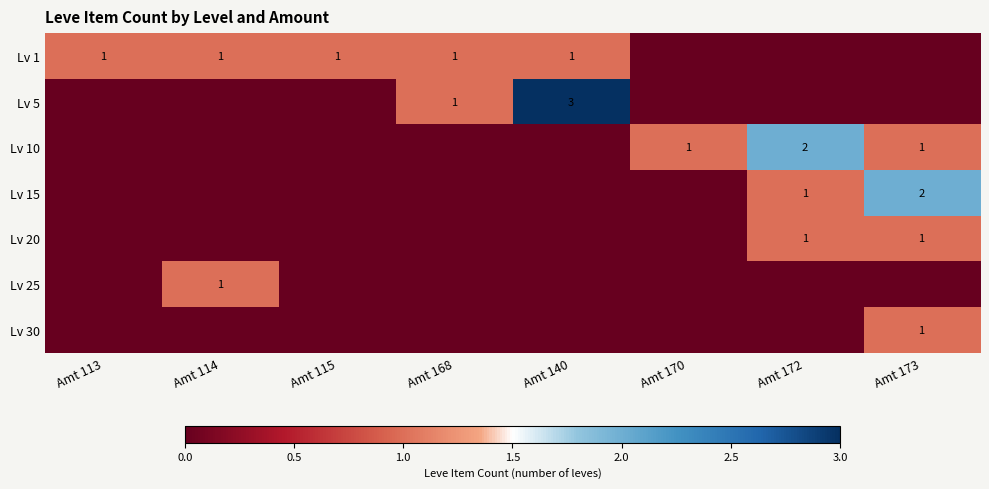

What is the spread (max minus min) of values at Amt 140?

3